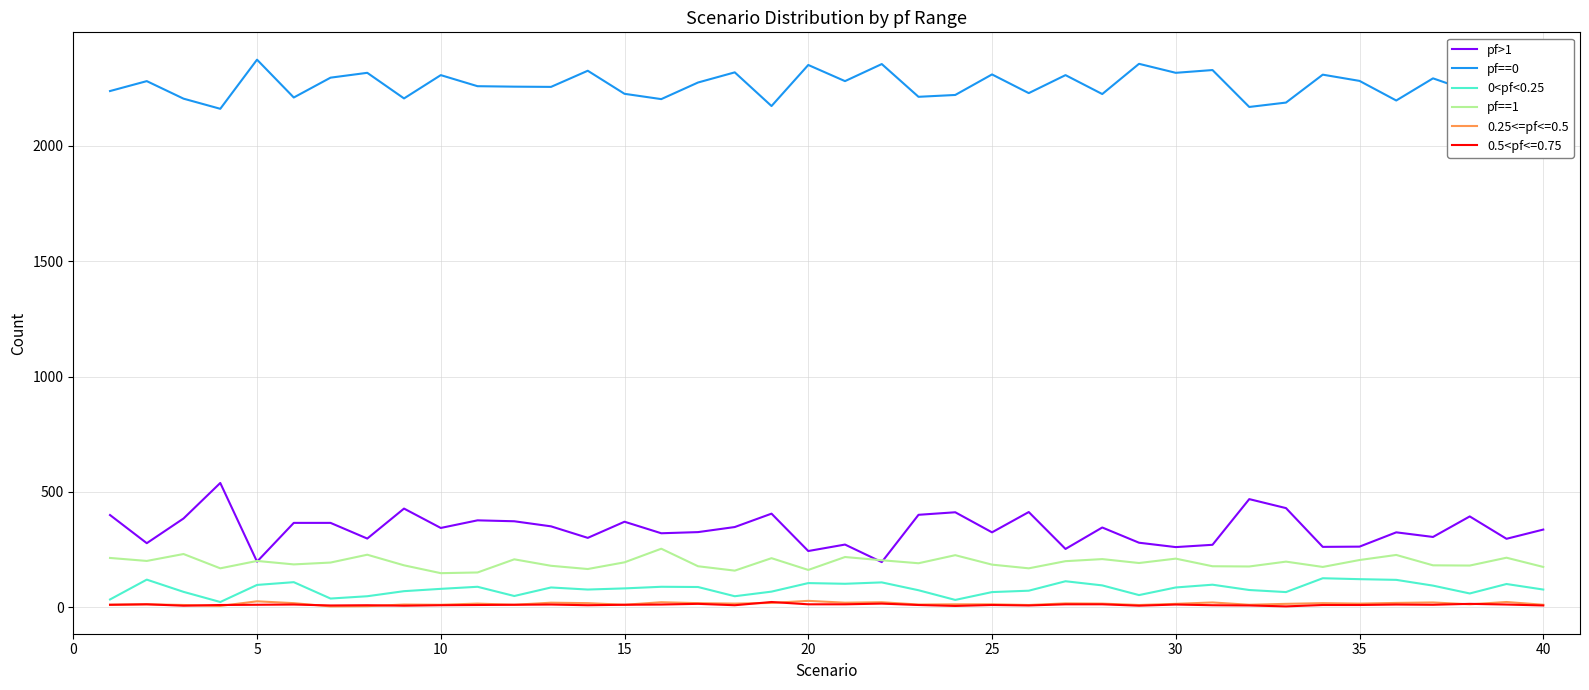

What is the maximum value shown in the chart?

2374